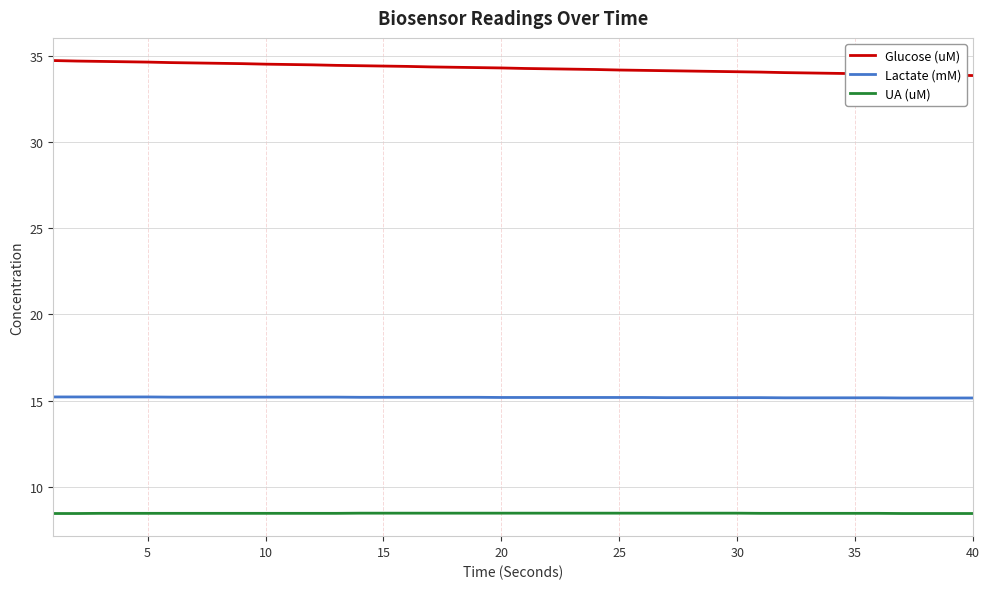

What is the greatest value displayed?

34.7